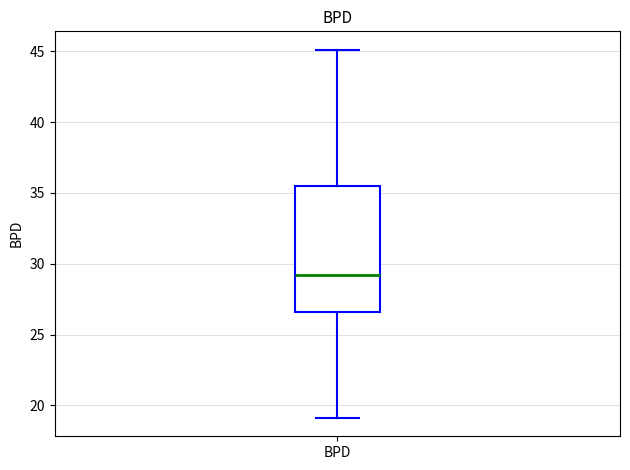

Where is the upper edge of the box for BPD on the y-axis? The values are not printed on the chart, so give them approximately, as read against the axis.

35.5